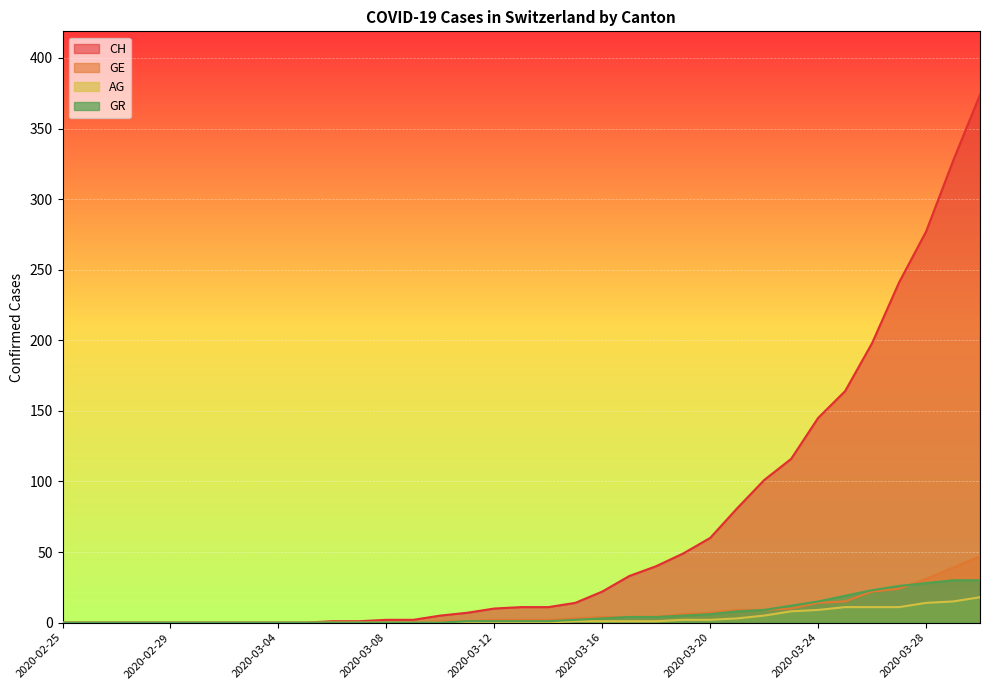

The CH series shows 145 at 2020-03-24. True or false?

True